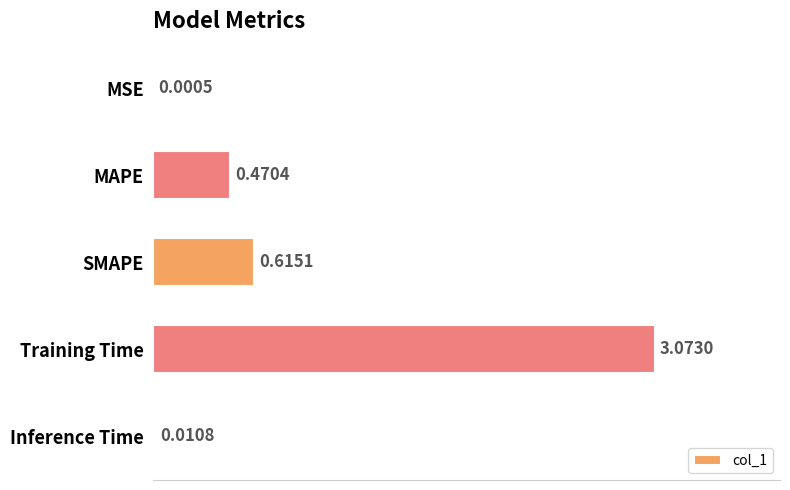

At which category does the chart reach its peak across all series?

Training Time